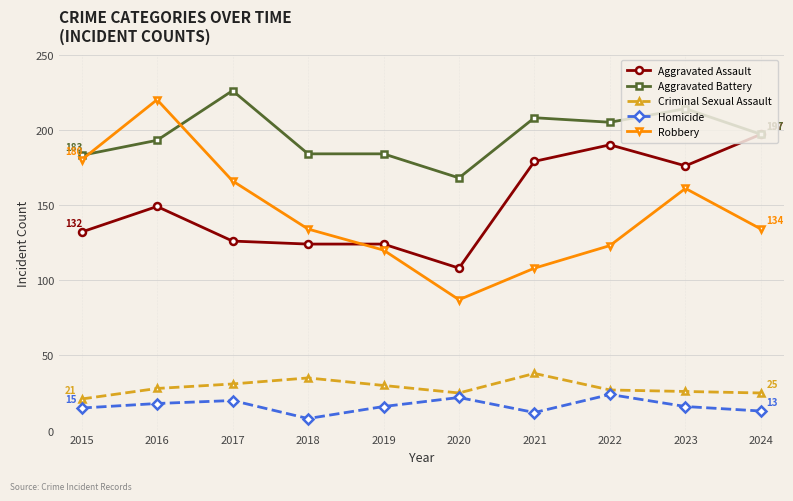

What is the value of the Homicide point at the 8th from the left?

24